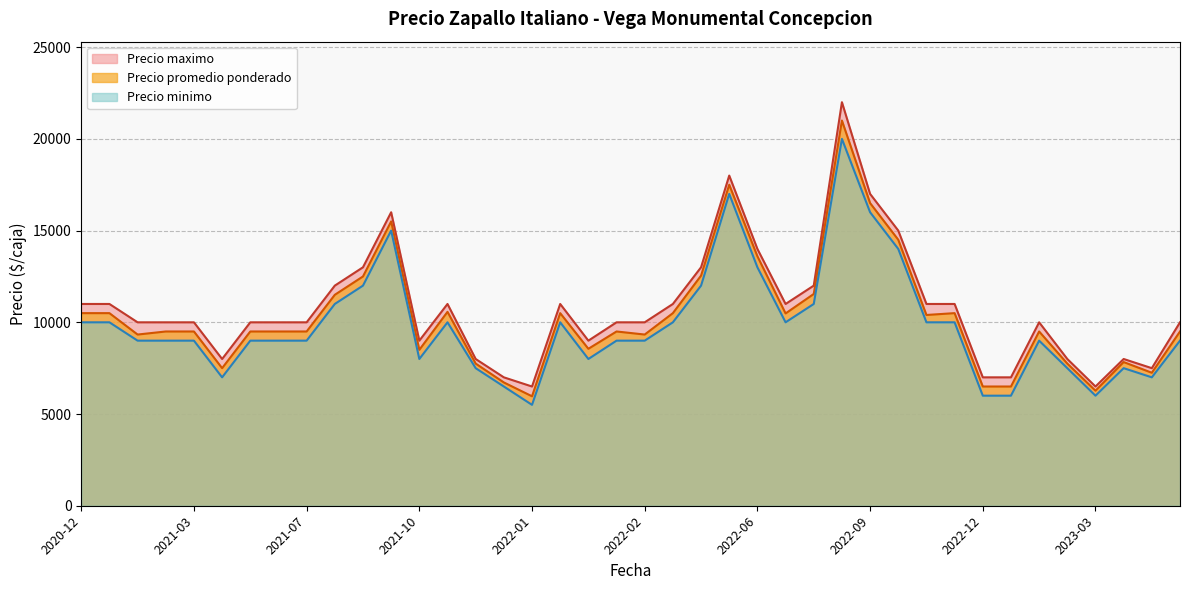

At which category is the sum across all series the highest?

2022-08-09